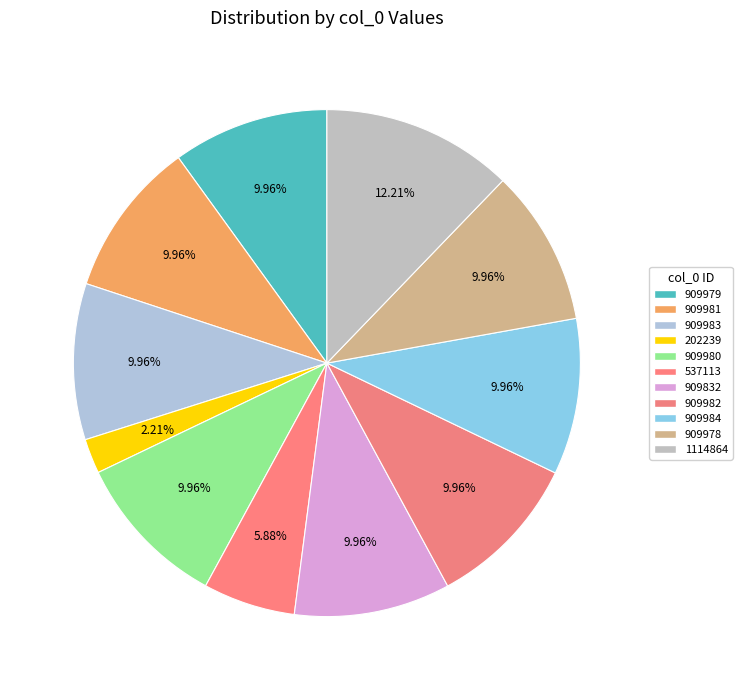

Which category has the smallest portion of the pie?

202239